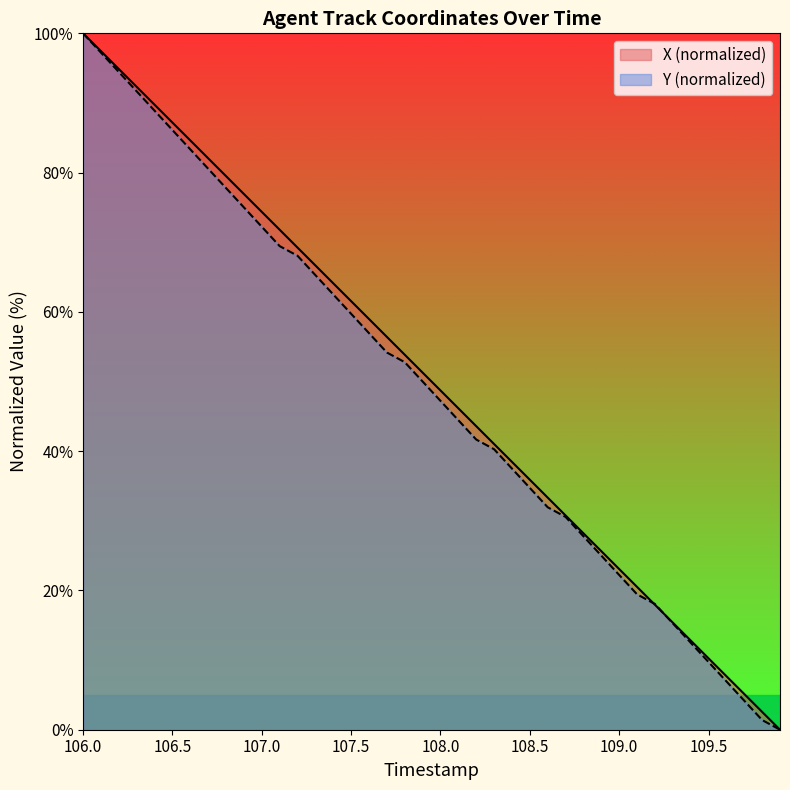

What is the maximum value shown in the chart?

100.0